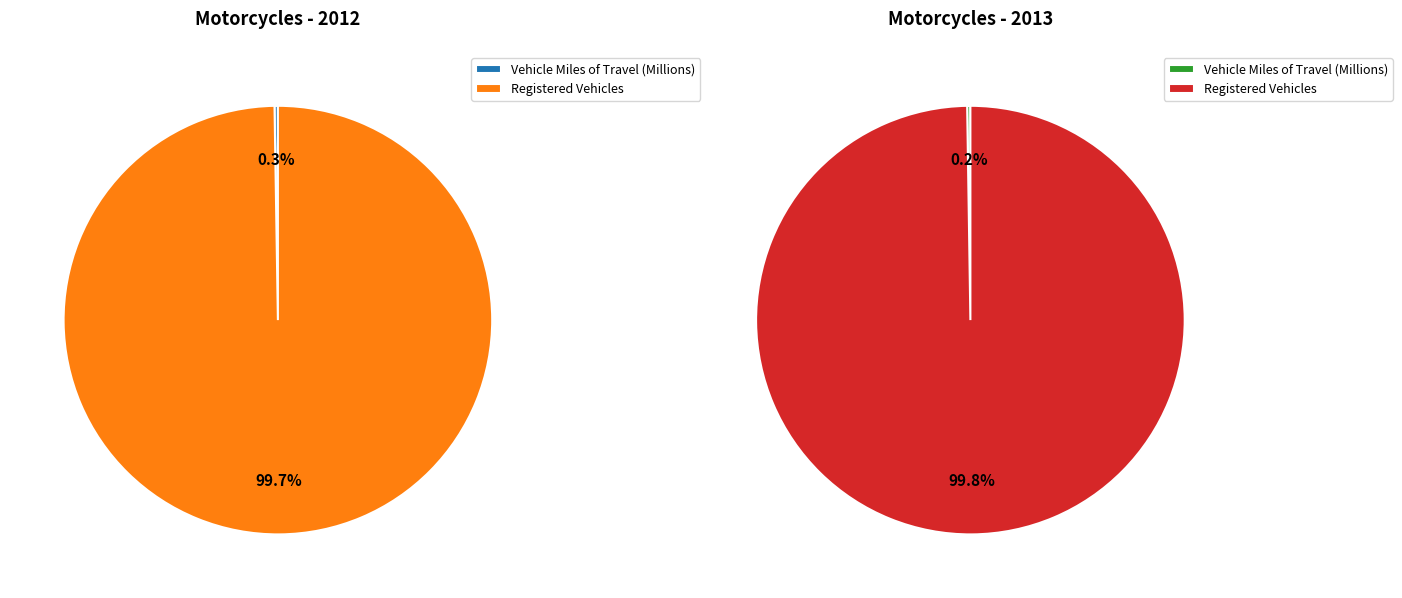

Does Registered Vehicles account for over 50% of the chart?

Yes